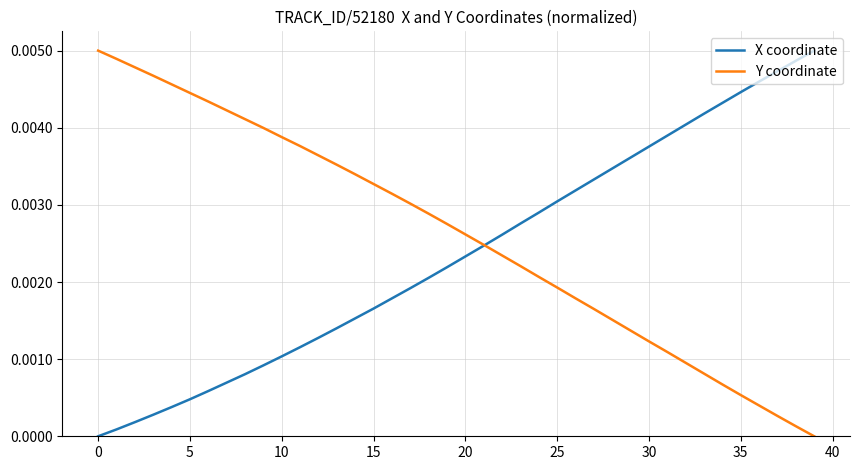

Which series has the largest total across all categories?

Y coordinate